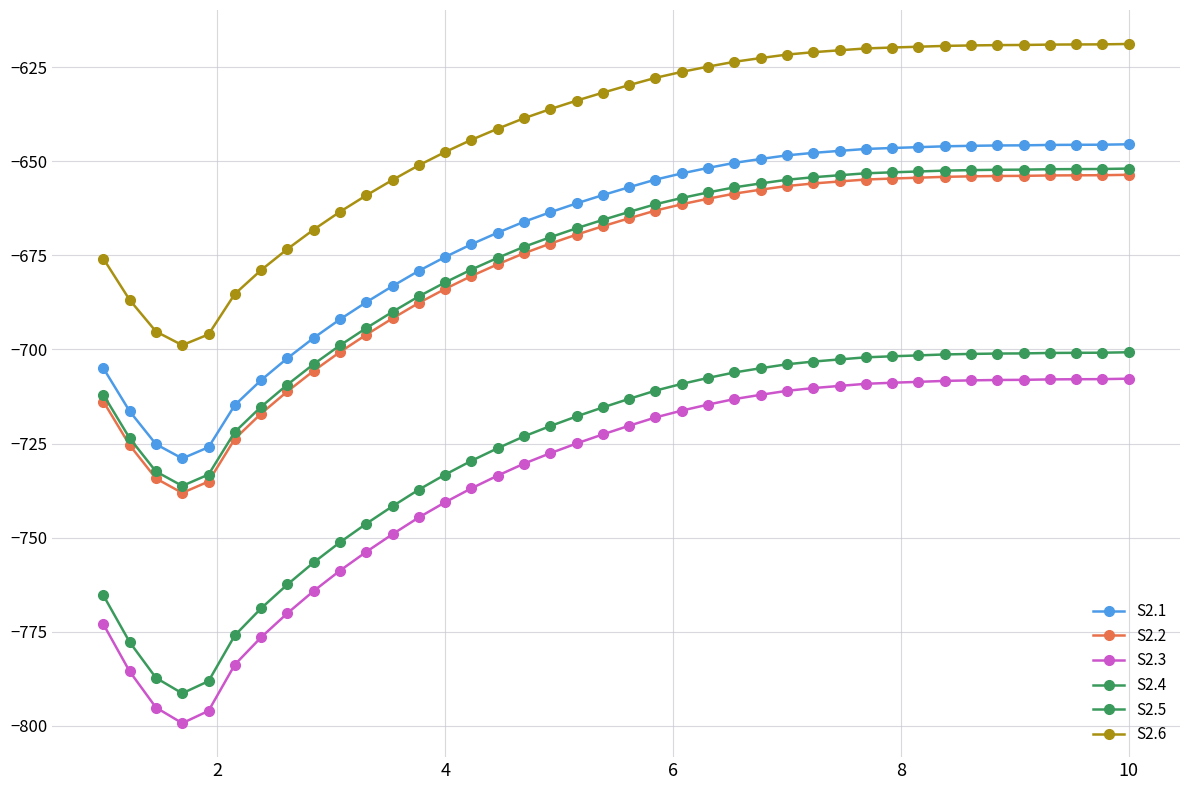

Count the number of categories in the chart.

40